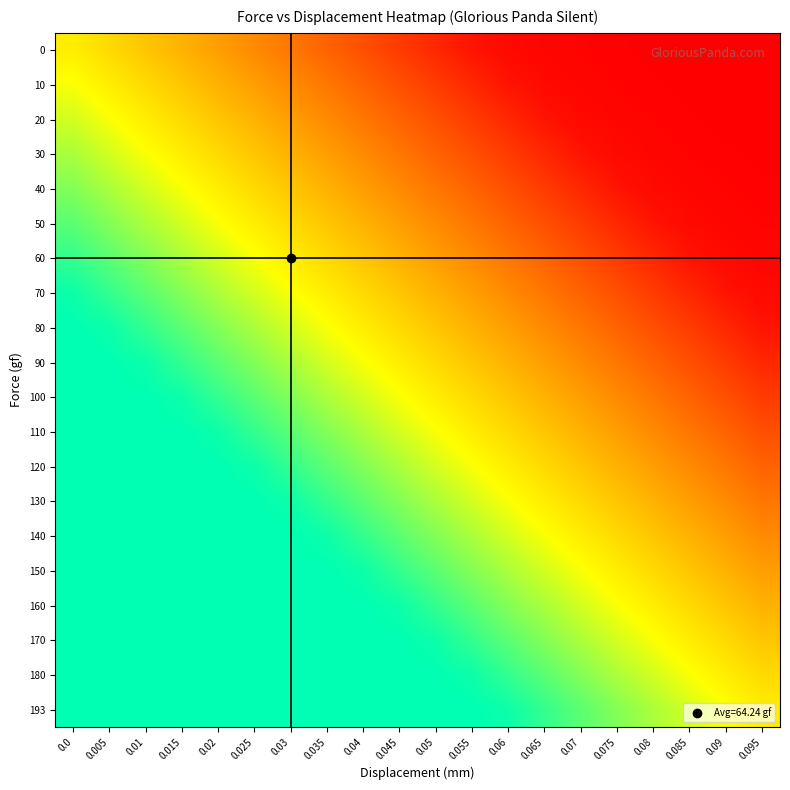

At how many categories does at least one series exceed 180?

13